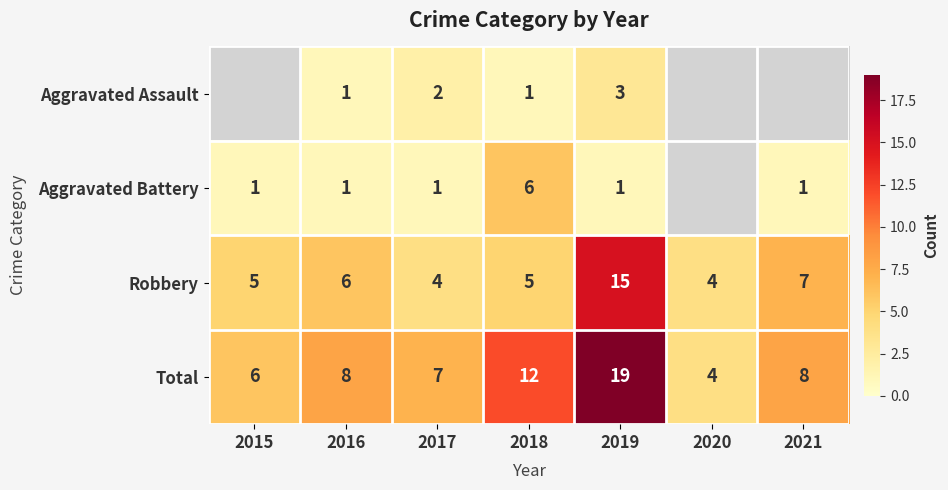

Which series has the largest total across all categories?

Total